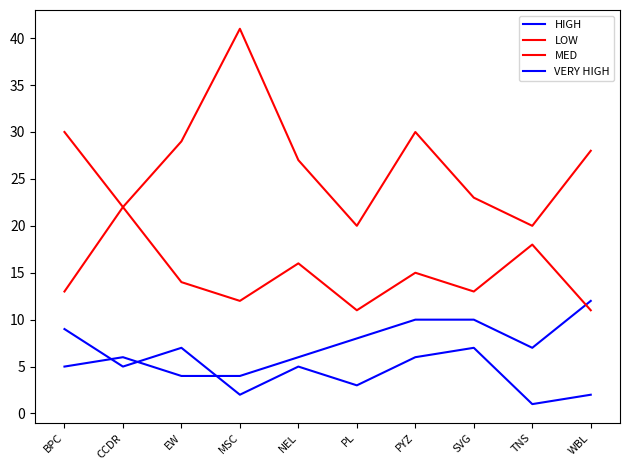

Is the value of HIGH at PYZ greater than the value of LOW at EW?

No